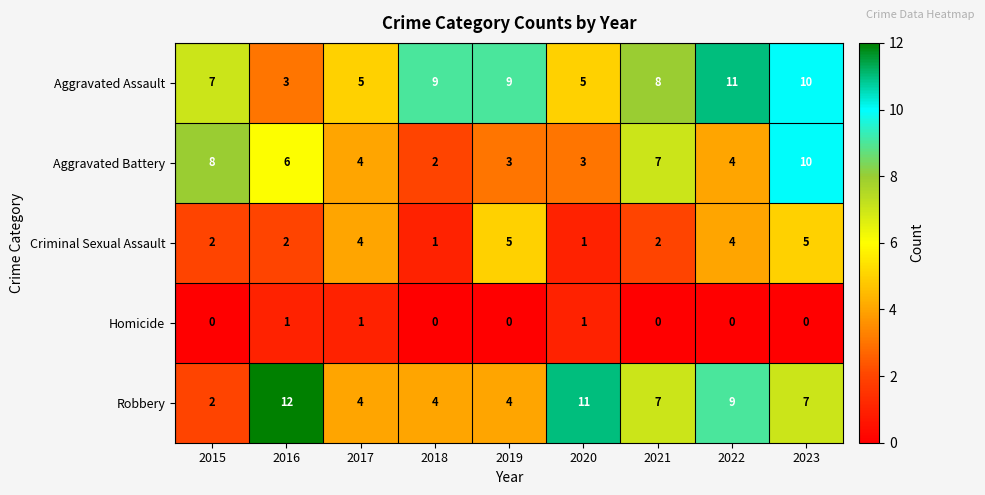

What is the sum of all Criminal Sexual Assault values?

26